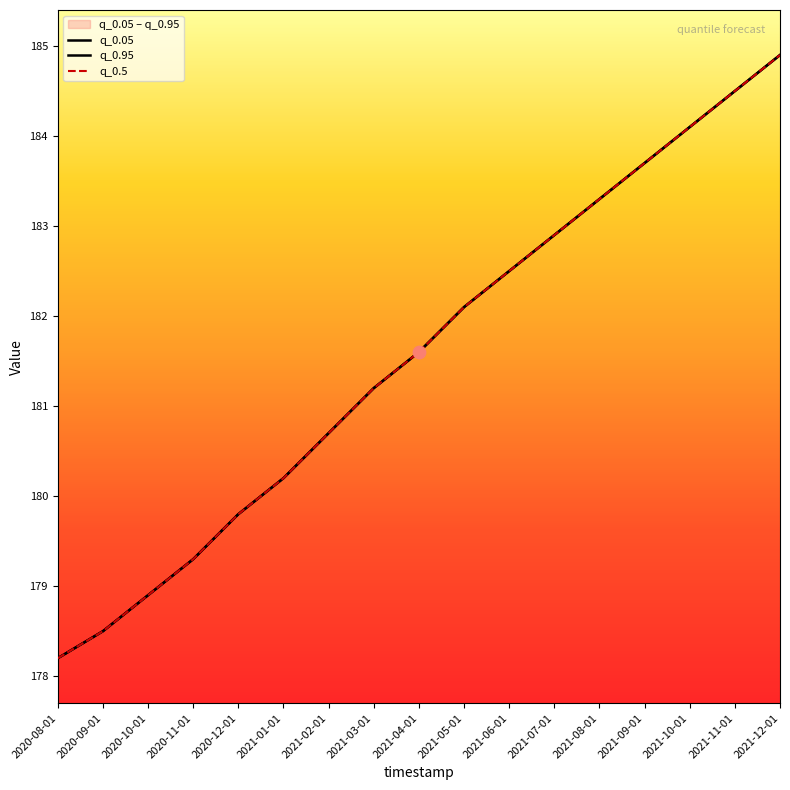

Which series has the largest Y range (max minus min)?

q_0.05